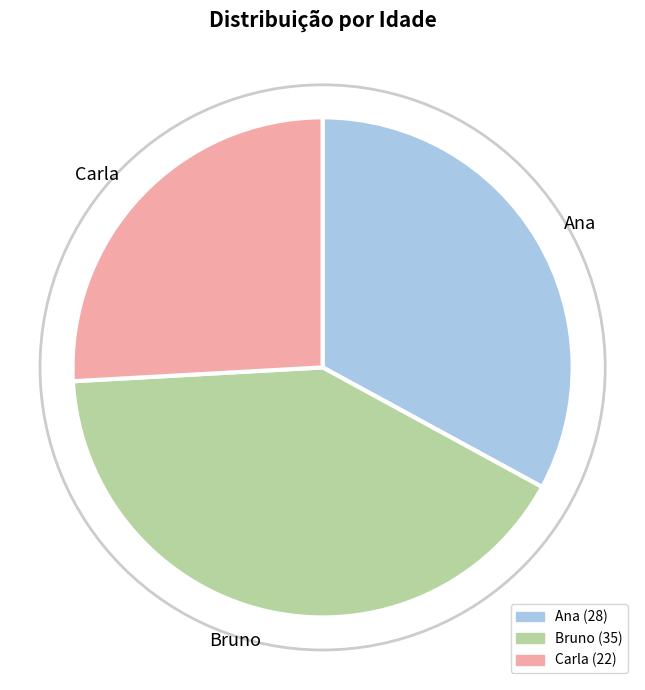

What is the ratio of the value at Bruno to the value at Carla?

1.6